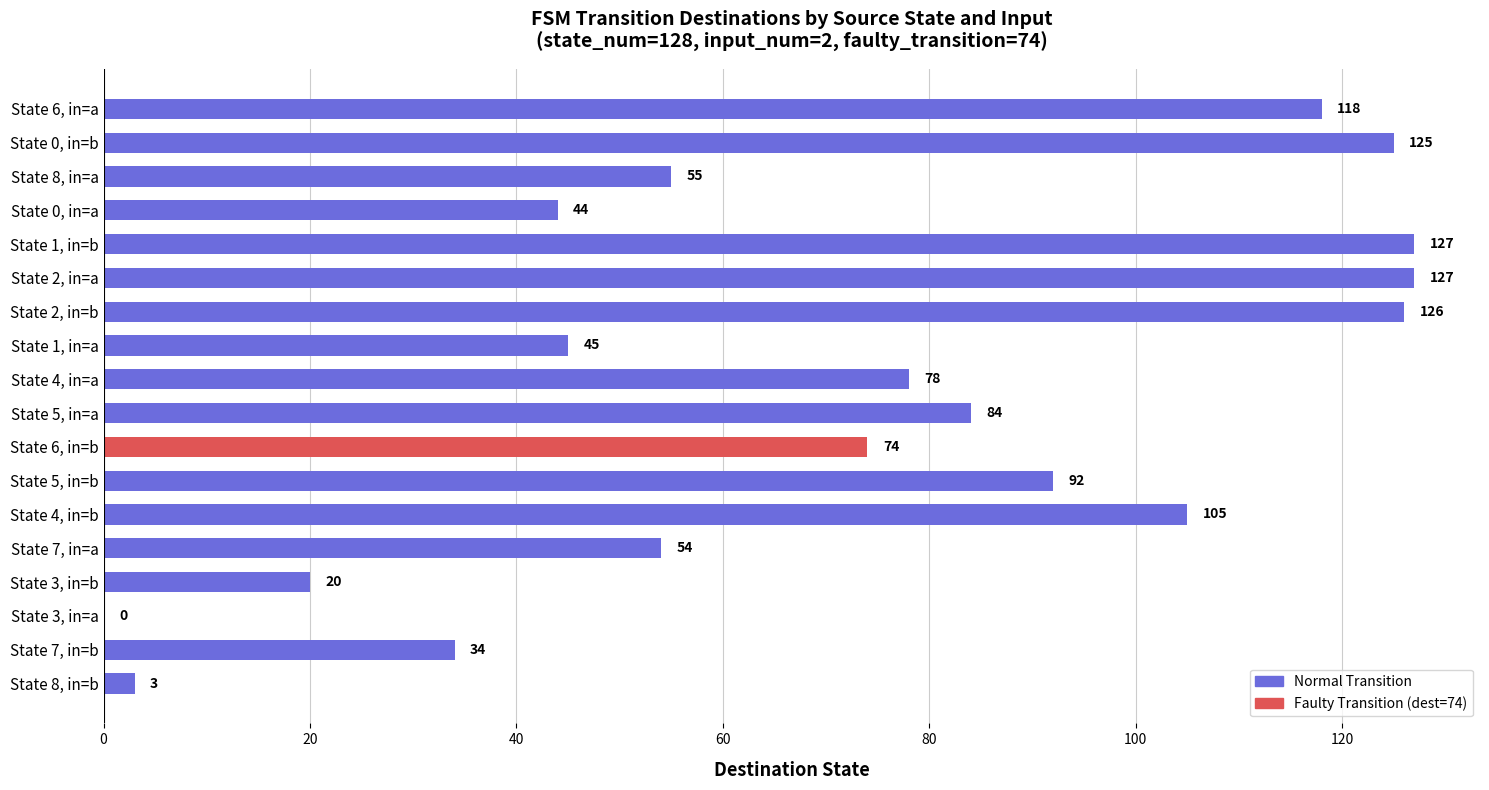

What is the greatest value displayed?

127